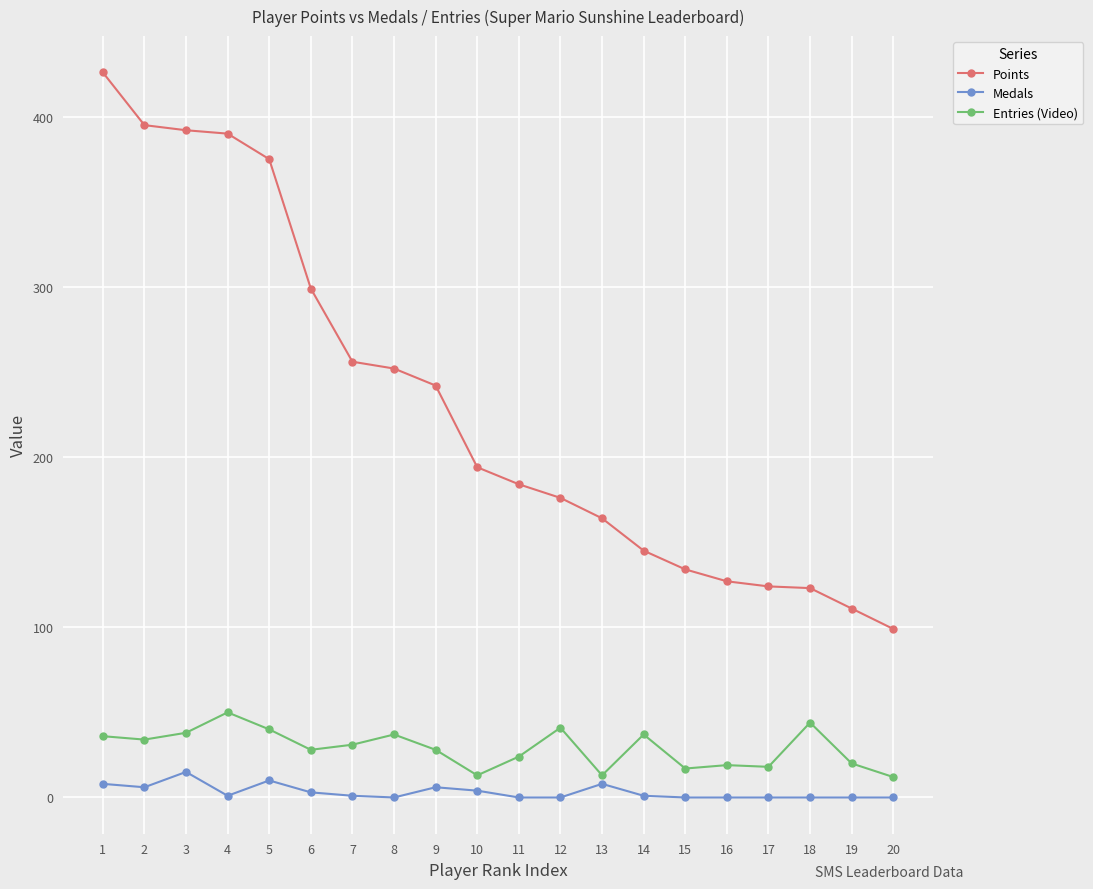

True or false: Points has a value of 212 at 14.

False